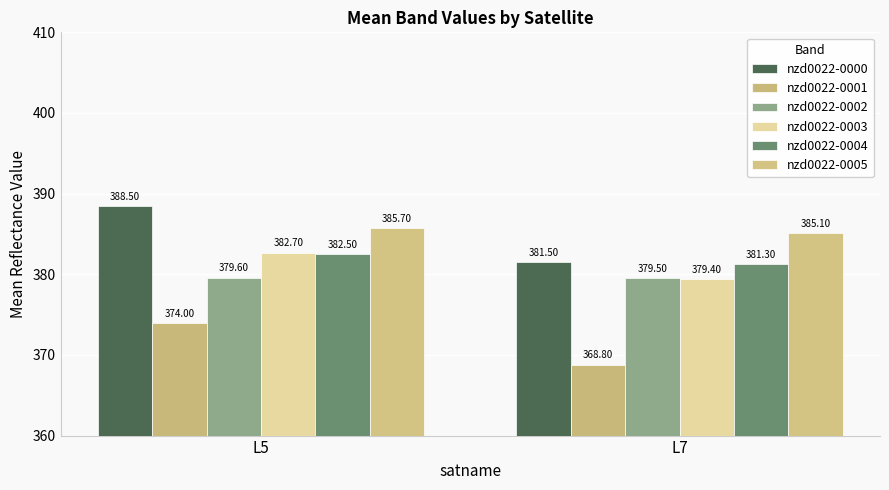

What is the sum of the nzd0022-0005 values at L5 and L7?

770.8